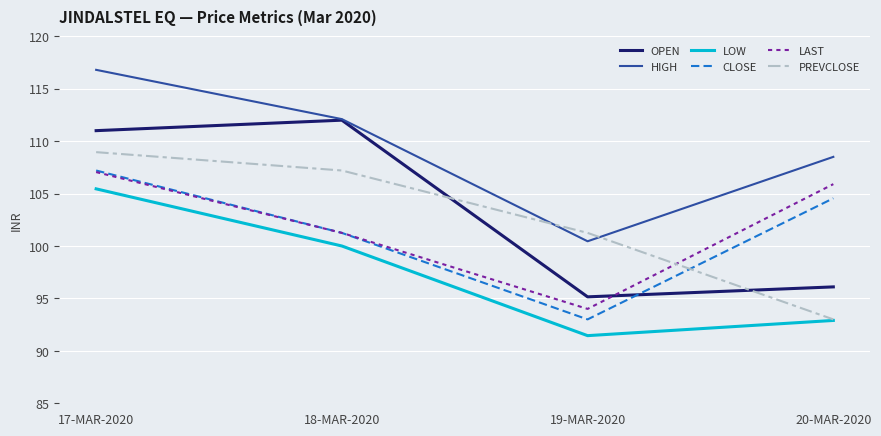

In HIGH, how many points are lower than both neighbors (excluding endpoints)?

1